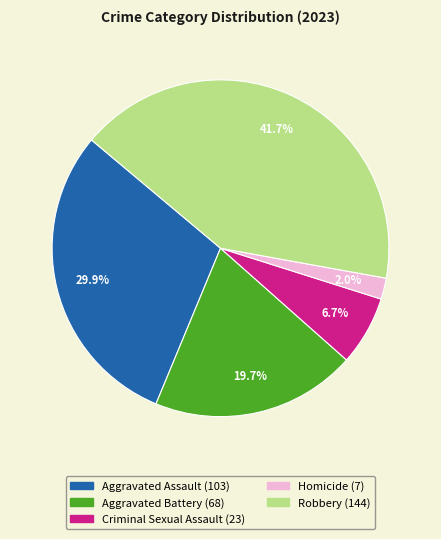

Which has a higher value, Homicide or Aggravated Battery?

Aggravated Battery